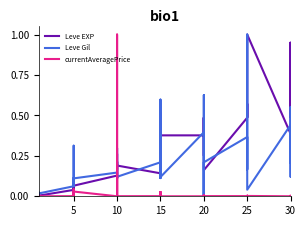

What is the label of the 39th point from the right?

5